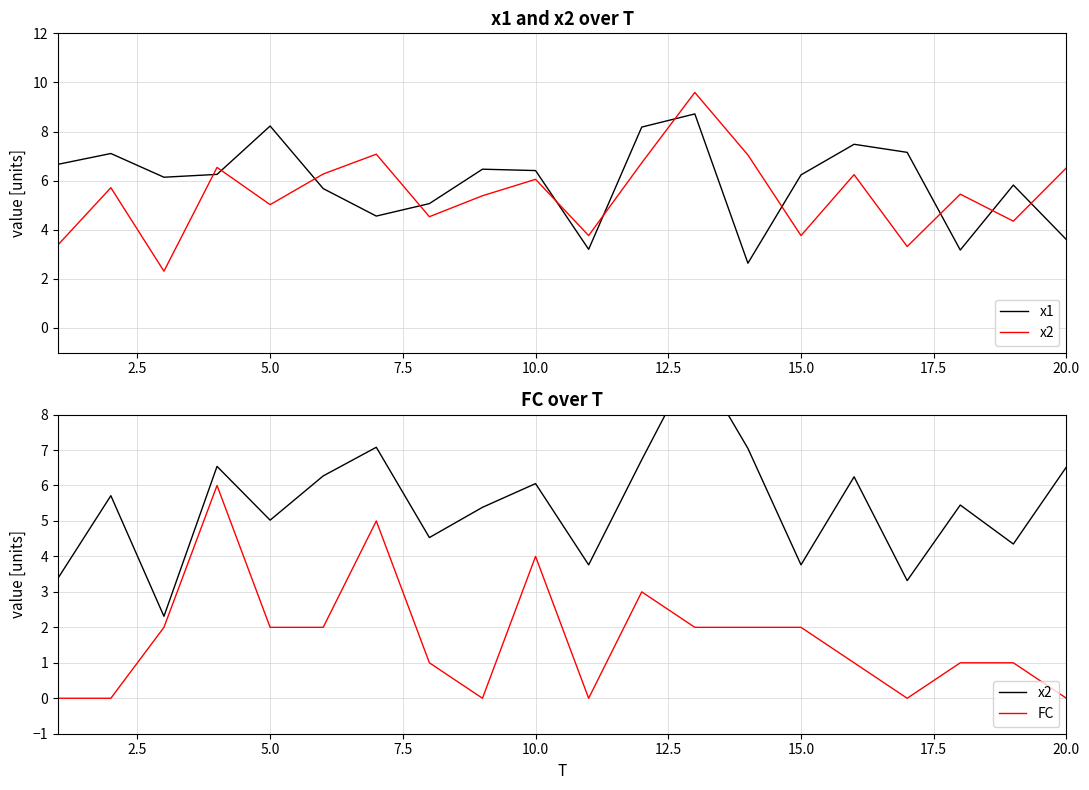

Reading left to right, what are all the values shown in this chart?

x1: 6.7	7.1	6.1	6.3	8.2	5.7	4.6	5.1	6.5	6.4	3.2	8.2	8.7	2.6	6.2	7.5	7.2	3.2	5.8	3.6
x2: 3.4	5.7	2.3	6.5	5.0	6.3	7.1	4.5	5.4	6.1	3.8	6.7	9.6	7.0	3.8	6.2	3.3	5.4	4.3	6.5
FC: 0.0	0.0	2.0	6.0	2.0	2.0	5.0	1.0	0.0	4.0	0.0	3.0	2.0	2.0	2.0	1.0	0.0	1.0	1.0	0.0